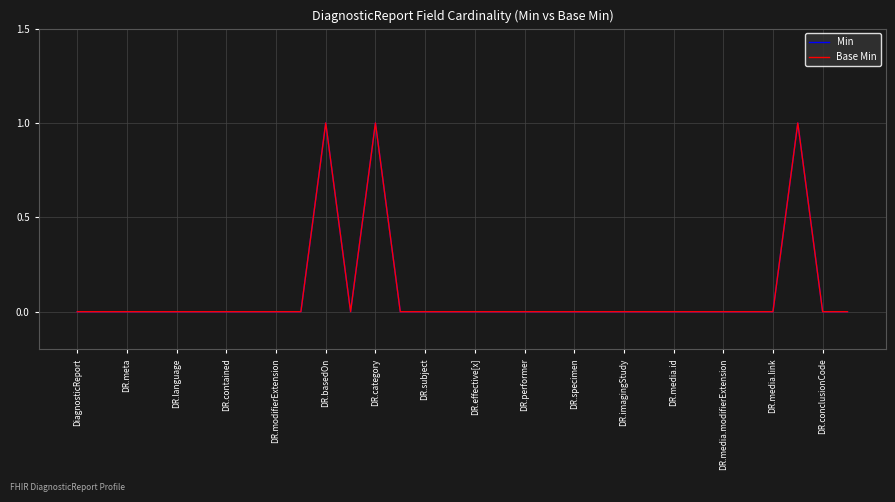

How many interior local valleys does the Min series have?

1